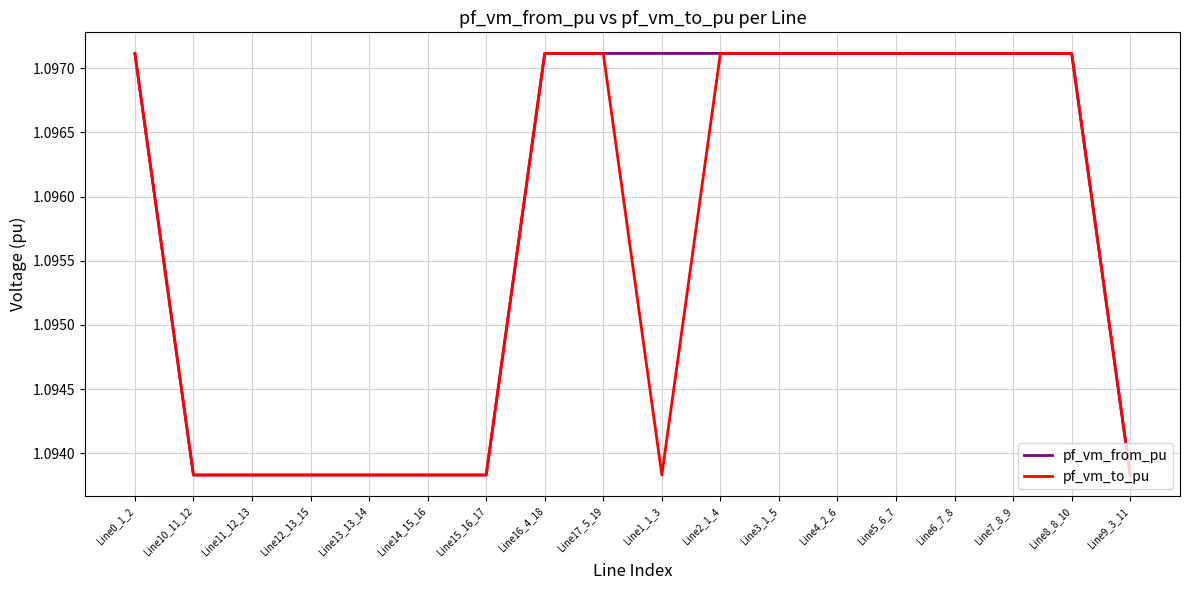

Is the value of pf_vm_from_pu at Line16_4_18 greater than the value of pf_vm_to_pu at Line15_16_17?

Yes